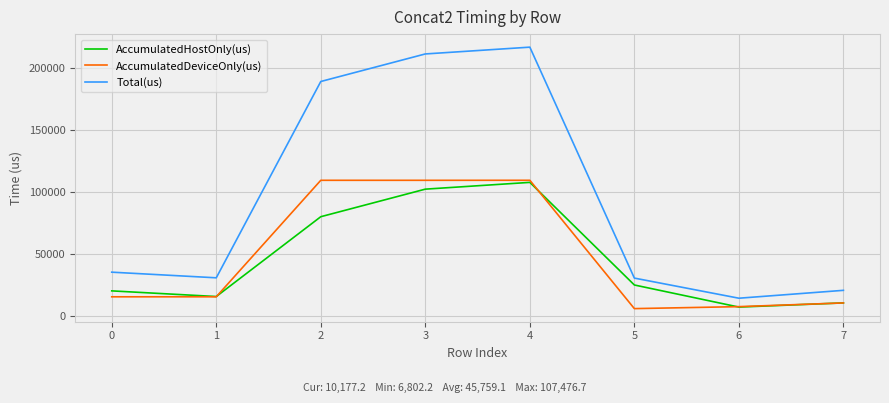

True or false: AccumulatedDeviceOnly(us) and Total(us) intersect in this chart.

False